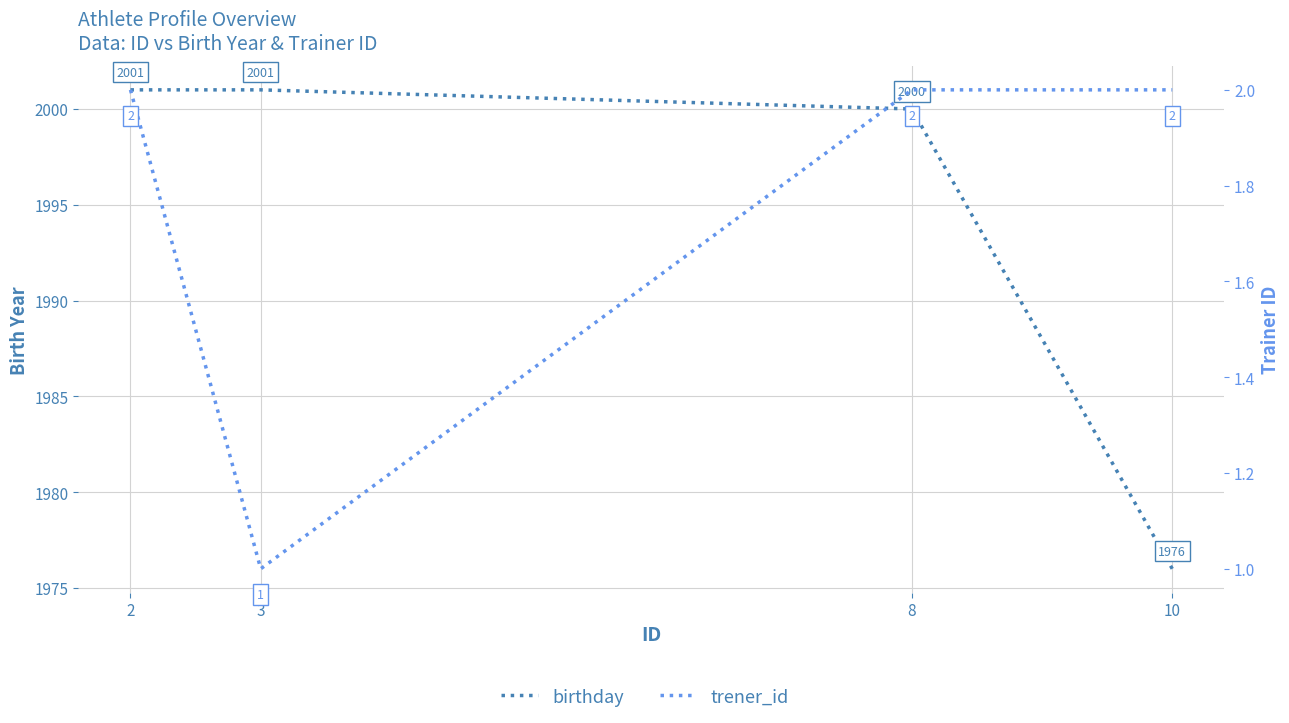

The birthday series shows 2000 at 8. True or false?

True